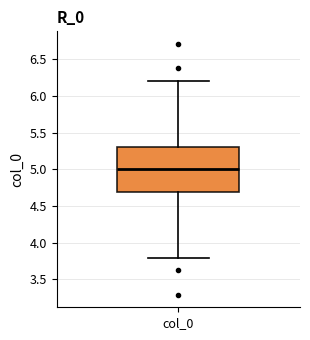

Read this box plot against the y-axis: the position of the median line, the range covered by the box, and the ends of both whiskers. The values are not printed on the chart, so give them approximately, as read against the axis.

median 5.0, box 4.7 to 5.3, whiskers 3.8 to 6.2